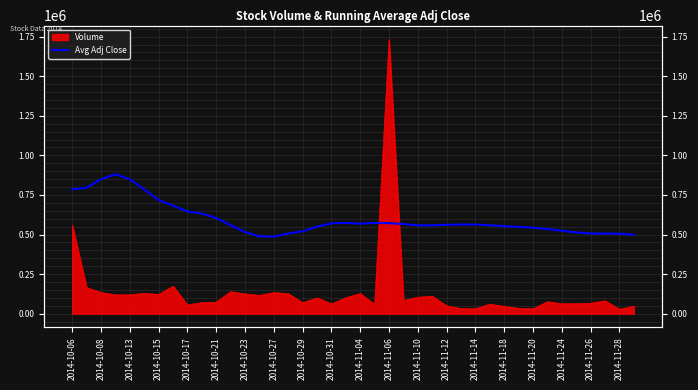

At which label does the data first exceed 561200?

2014-10-06